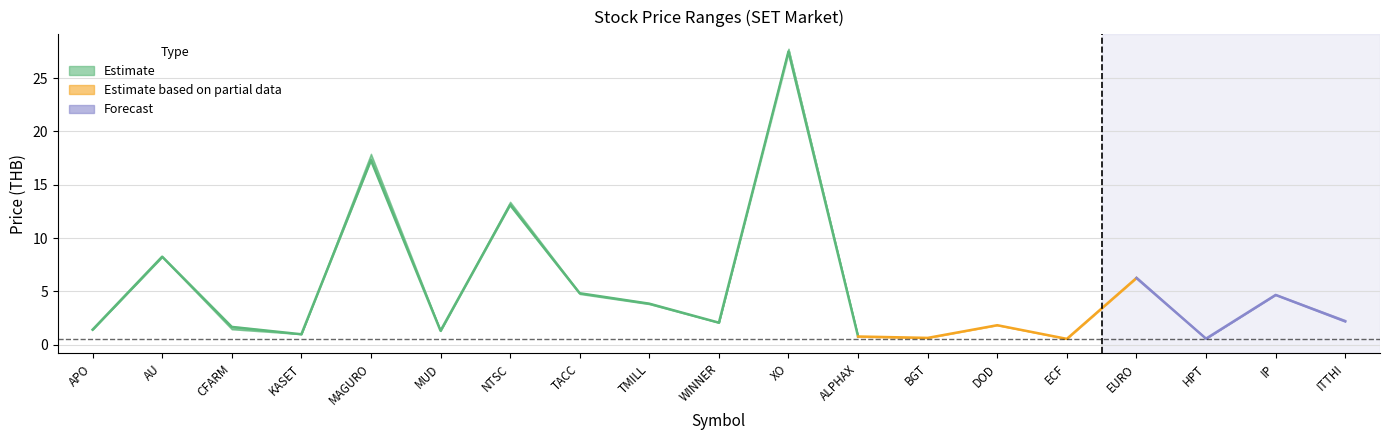

The value of ราคาเปิด at KASET is 0.3. True or false?

False